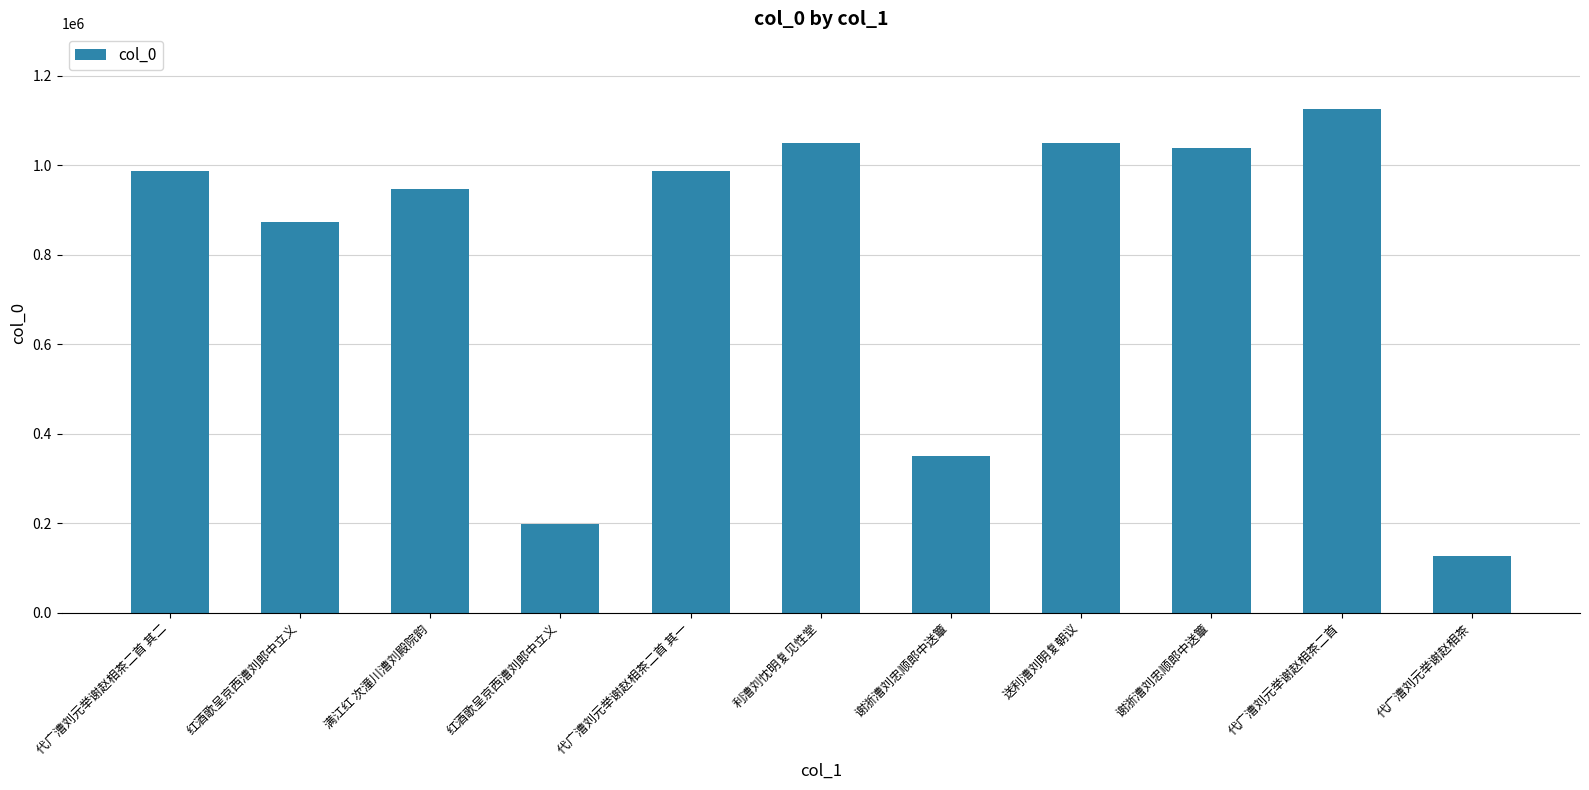

What is the label of the 9th bar from the right?

满江红 次潼川漕刘殿院韵